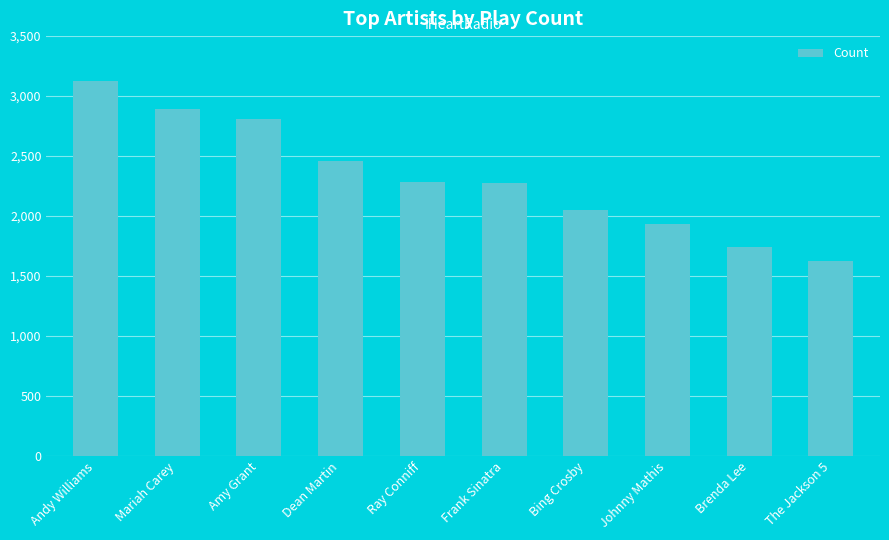

What is the value of the 4th bar from the left?

2458